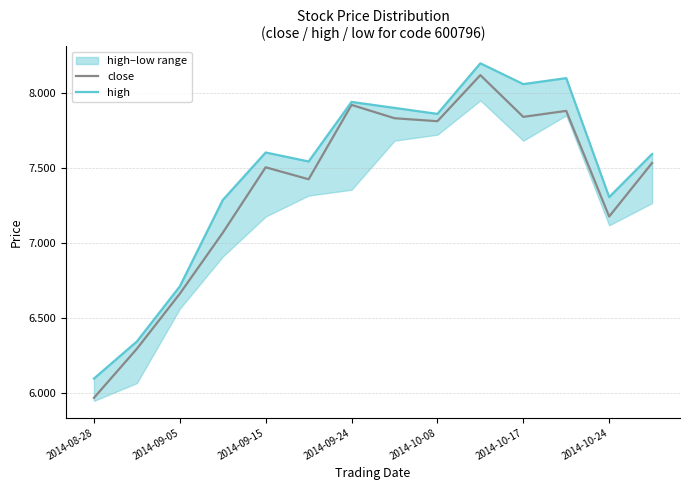

What is the difference between the maximum and minimum values in the close series?

2.2